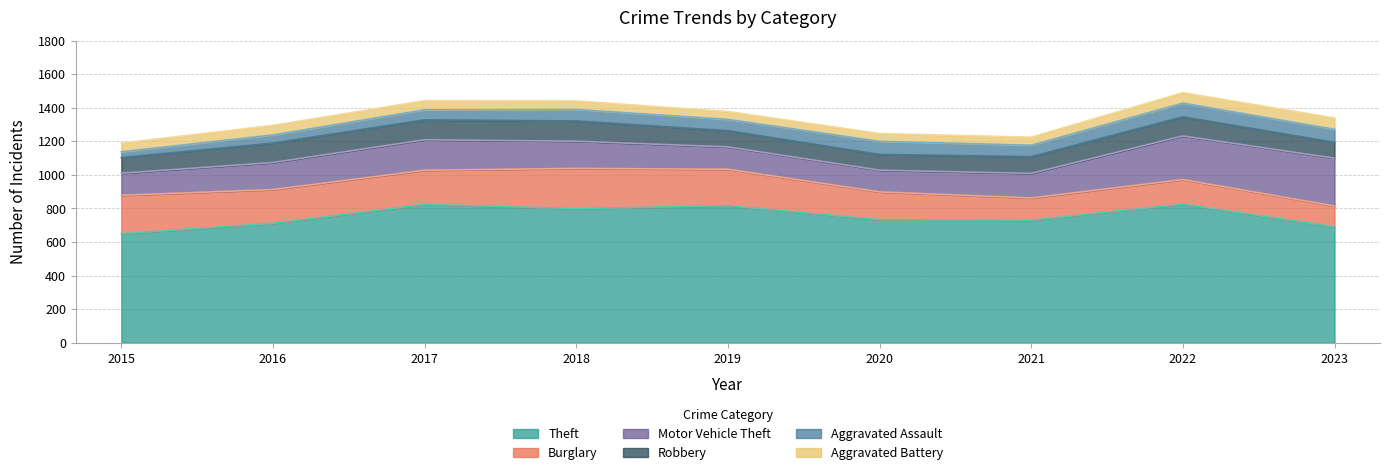

What are all the series names shown in the legend?

Theft, Burglary, Motor Vehicle Theft, Robbery, Aggravated Assault, Aggravated Battery